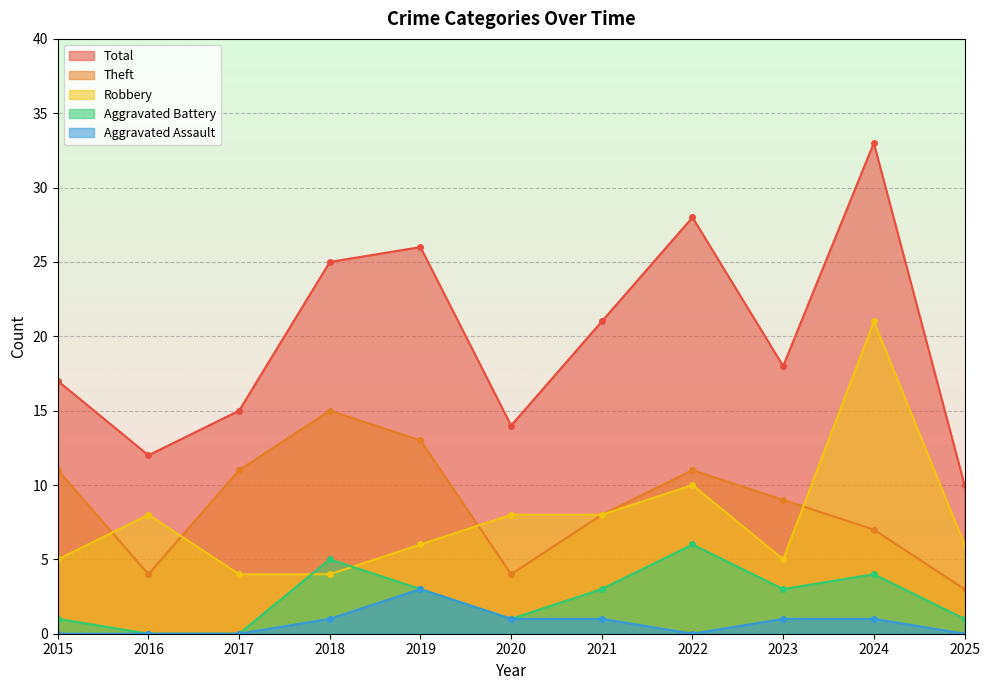

What are all the series names shown in the legend?

Total, Theft, Robbery, Aggravated Battery, Aggravated Assault